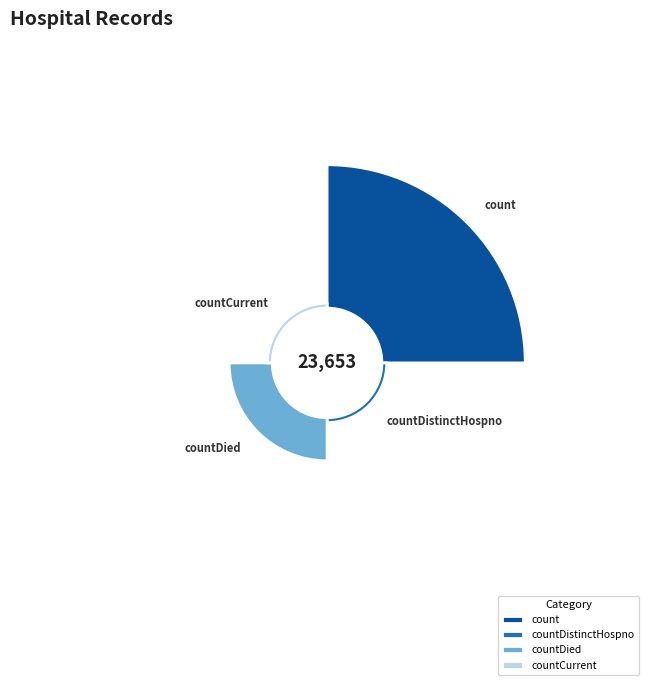

Combined, do countDistinctHospno and countCurrentSuspected account for over 50%?

No